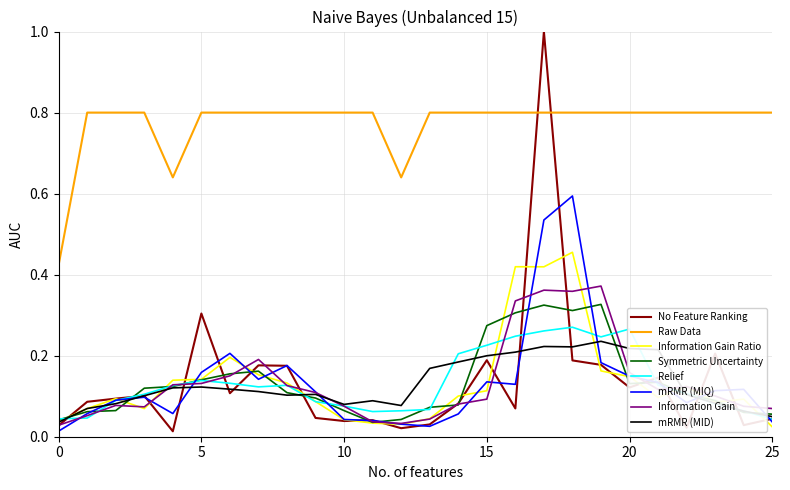

What is the greatest value displayed?

1.0